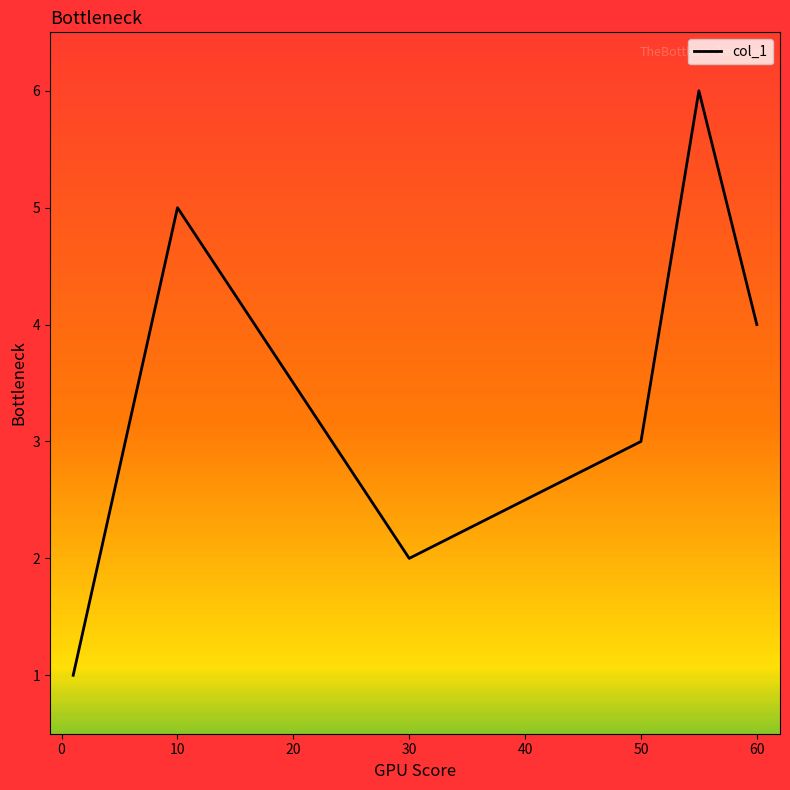

How many lines are shown in the chart?

1